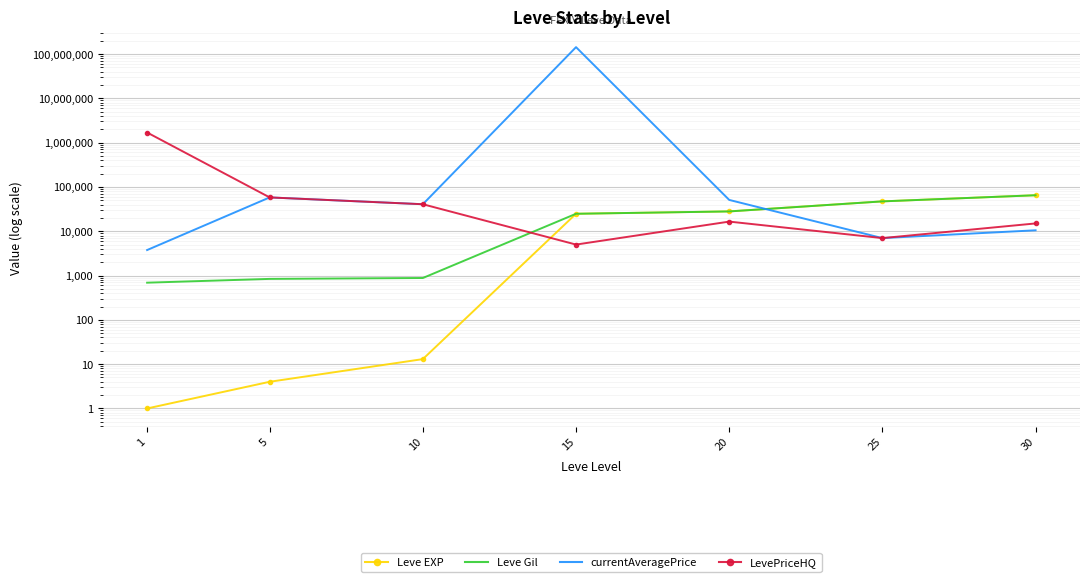

Between 10 and 30, which series saw the biggest shift?

Leve EXP